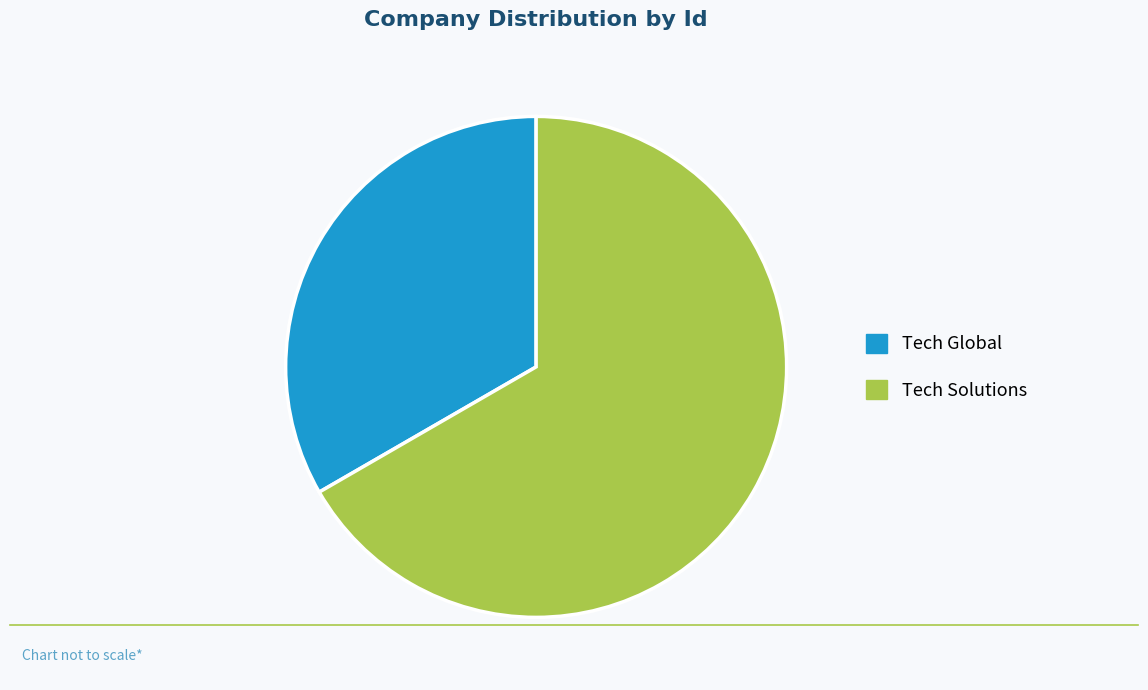

Which category has the biggest portion of the pie?

Tech Solutions